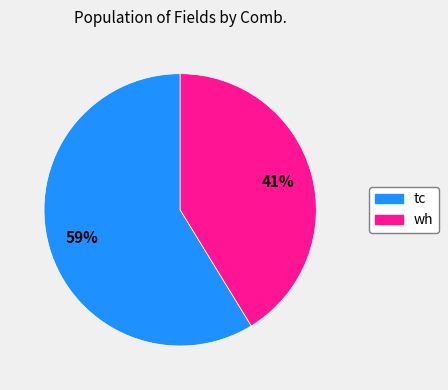

Is it true that wh is 34% of the pie?

False